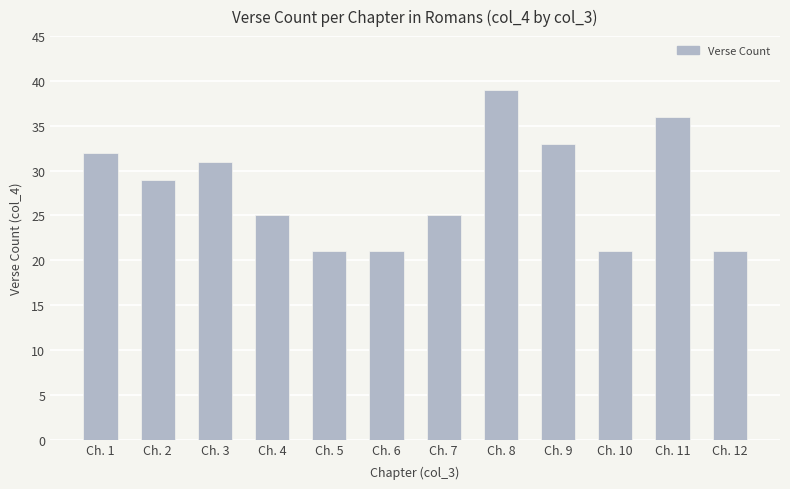

What is the value of the 9th bar from the left?

33